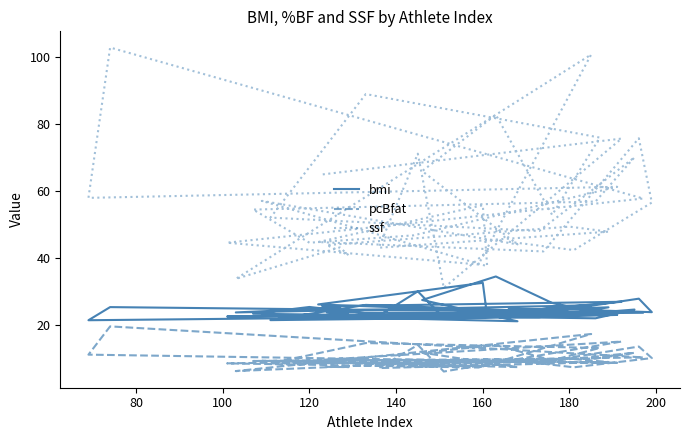

What is the minimum value shown in the chart?

6.0